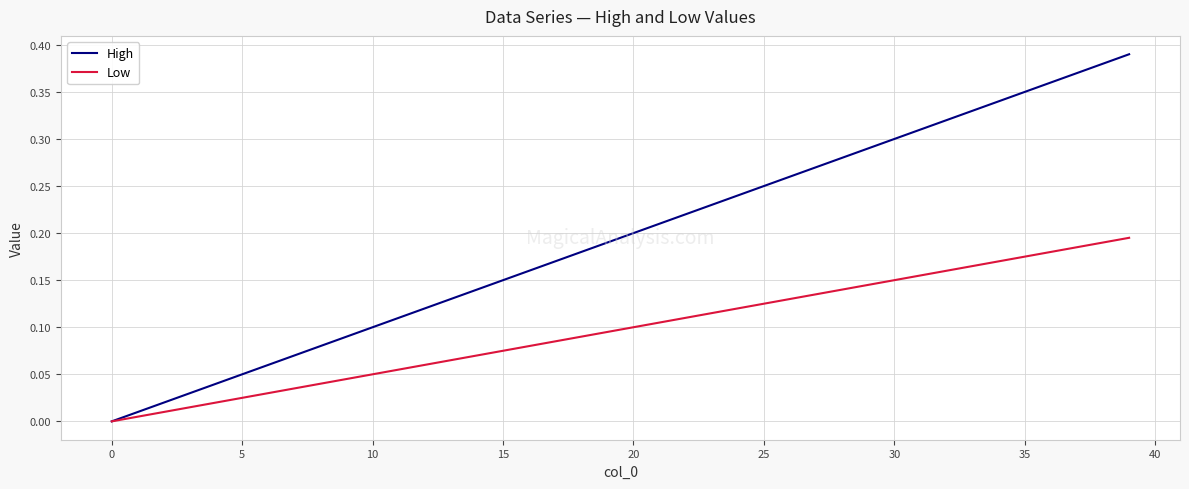

List the series in order of their peak value, highest first.

High, Low